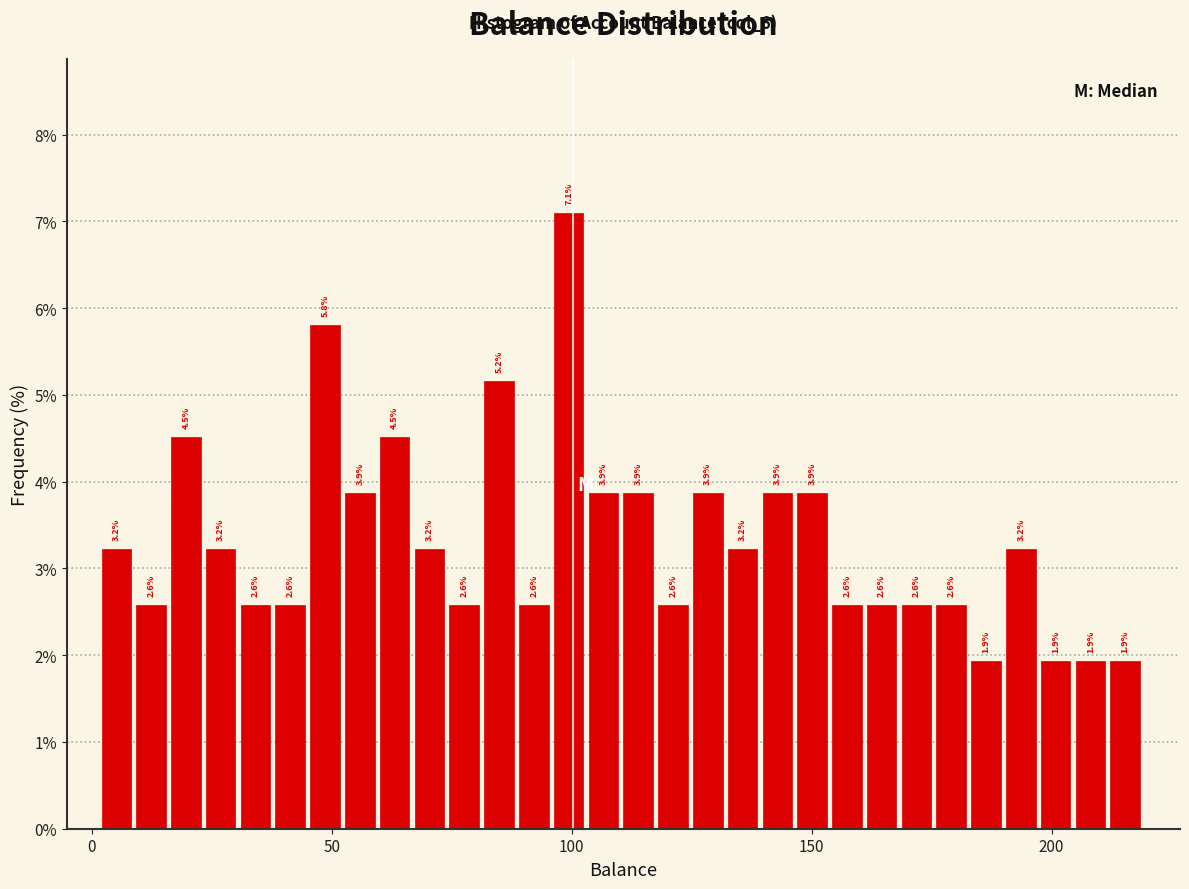

Read against the x-axis, roughly where is the centre of the tallest bar?

100